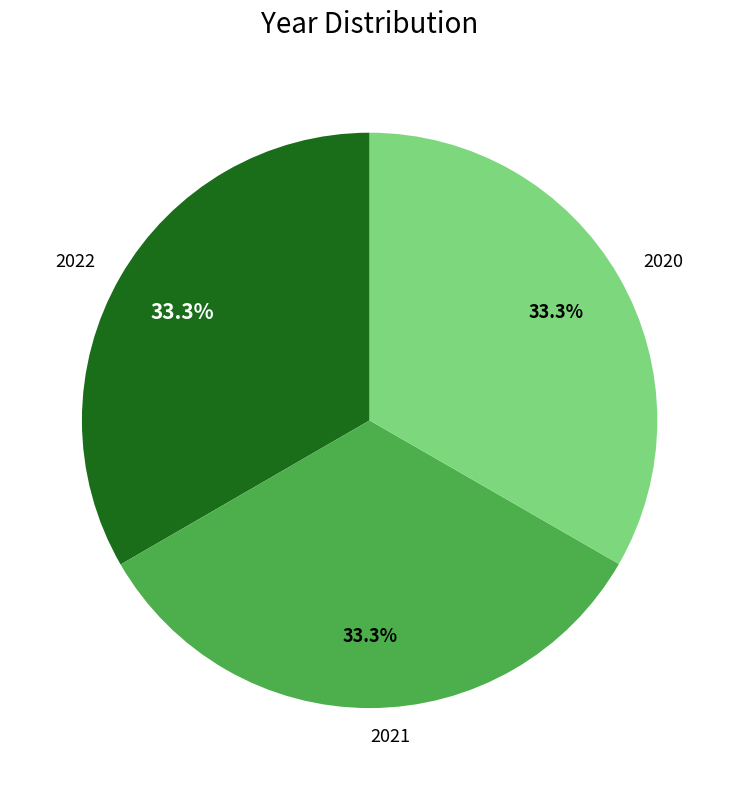

Is it true that 2021 is 19% of the pie?

False